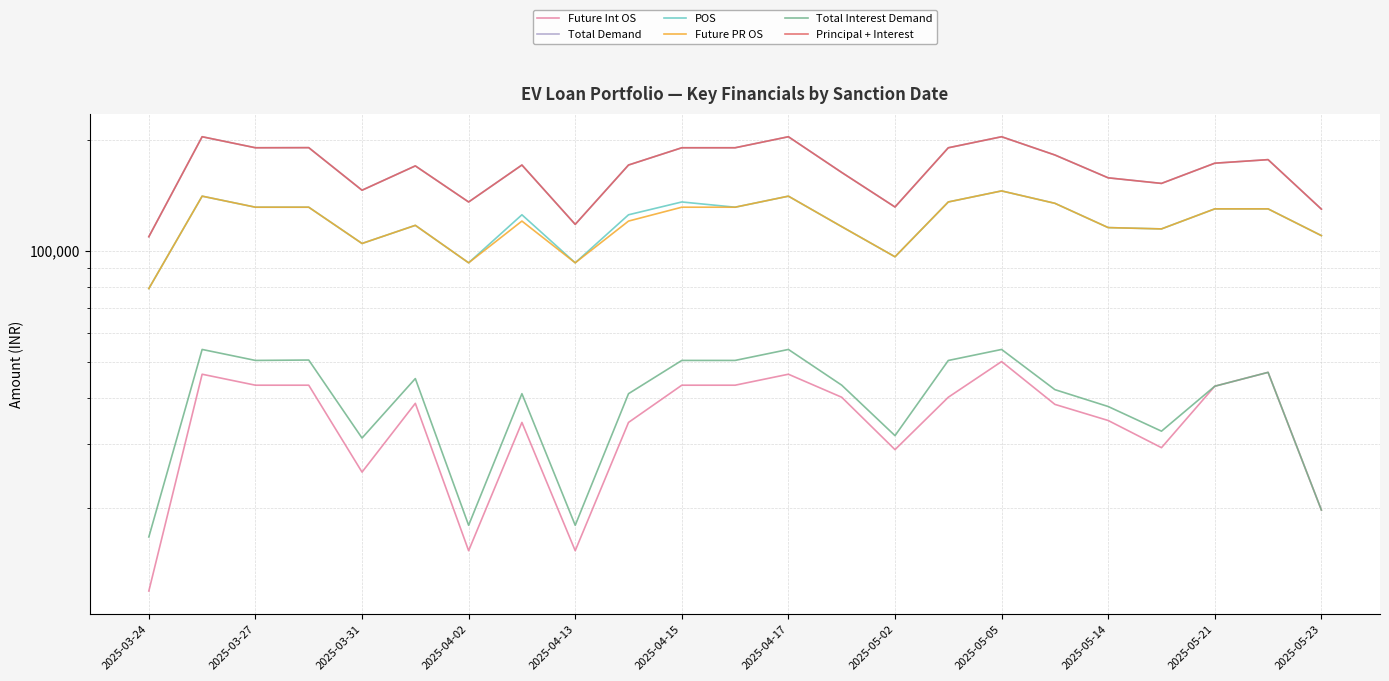

At which label does Future PR OS reach its minimum?

2025-03-24